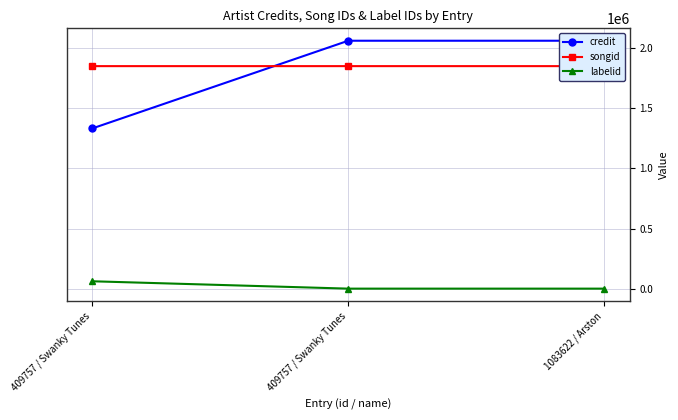

What is the smallest value displayed?

-1